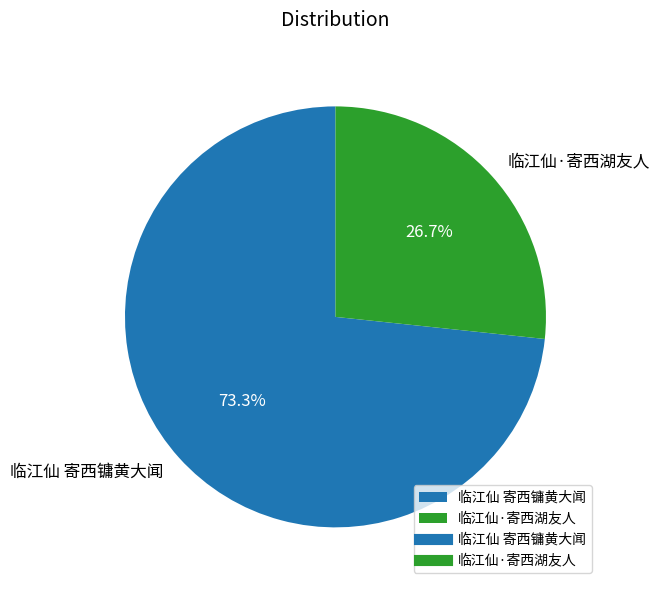

What is the ratio of the value at 临江仙·寄西湖友人 to the value at 临江仙 寄西镛黄大闻?

0.4